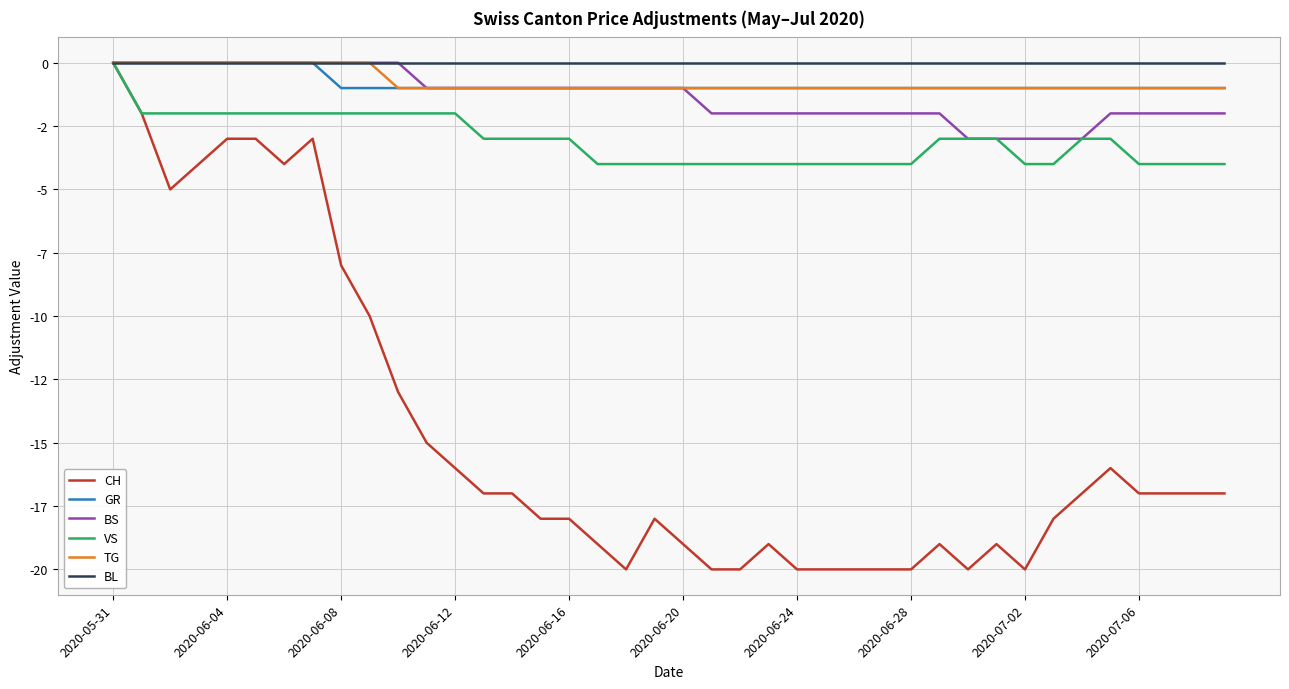

What are all the series names shown in the legend?

CH, GR, BS, VS, TG, BL